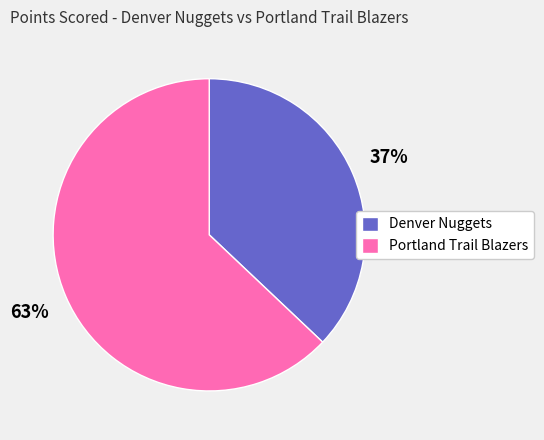

Which slice is the smallest?

Denver Nuggets